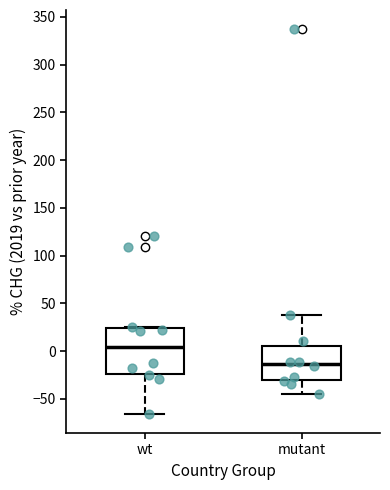

Where is the upper edge of the box for wt on the y-axis? The values are not printed on the chart, so give them approximately, as read against the axis.

25